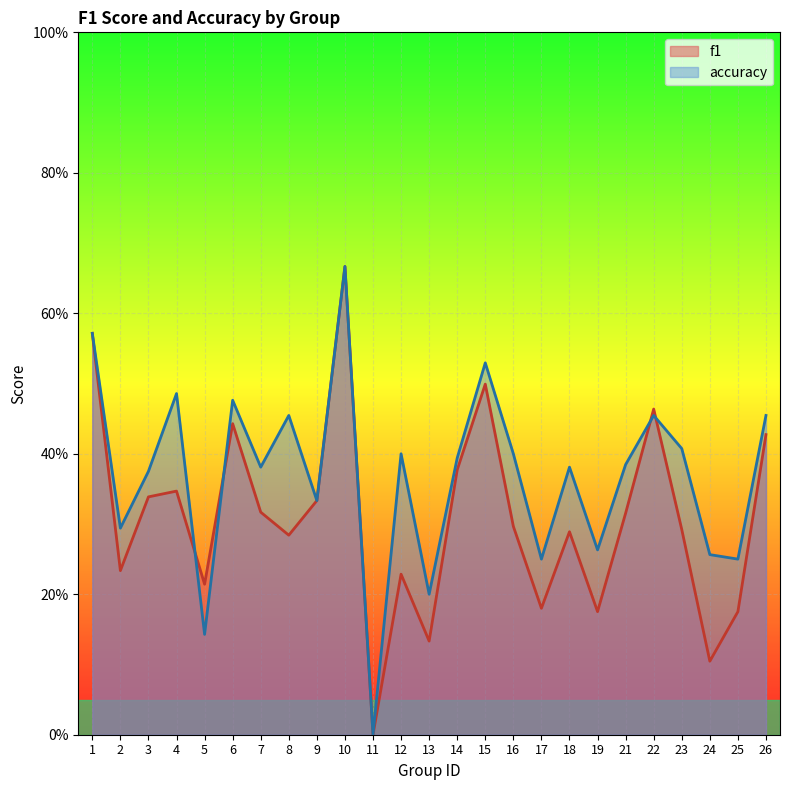

Between 12 and 13, which series saw the biggest shift?

accuracy